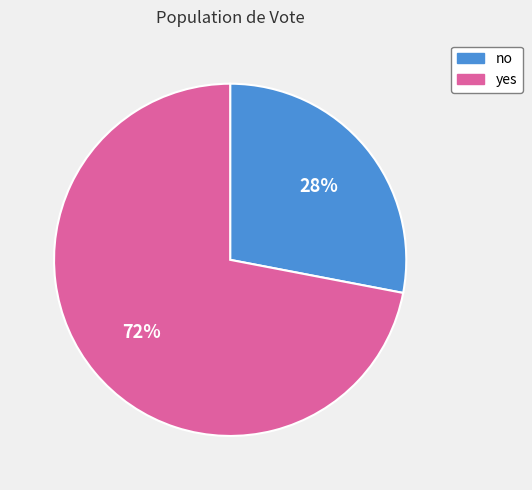

Is there a majority slice in this chart?

Yes